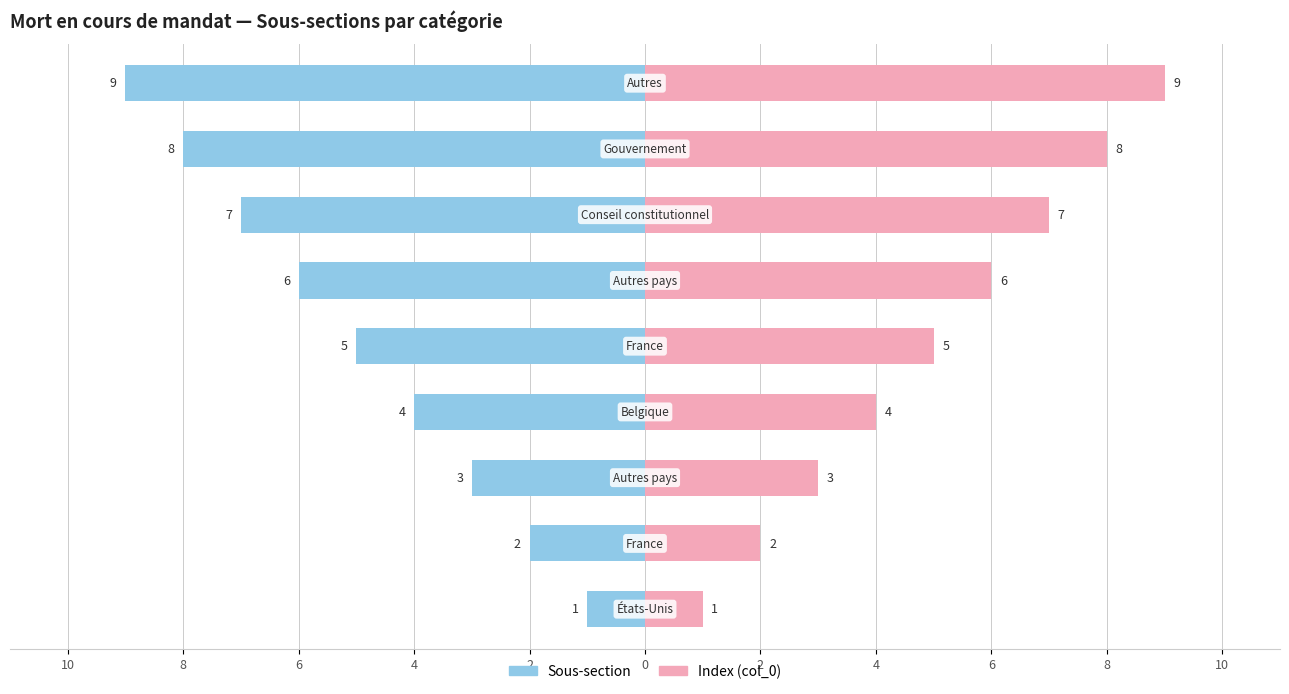

Rank the series by their average value, from lowest to highest.

Sous-section, Index